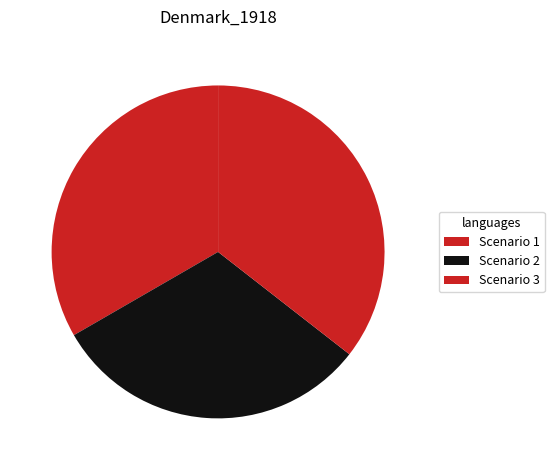

Count the number of slices in the pie.

3